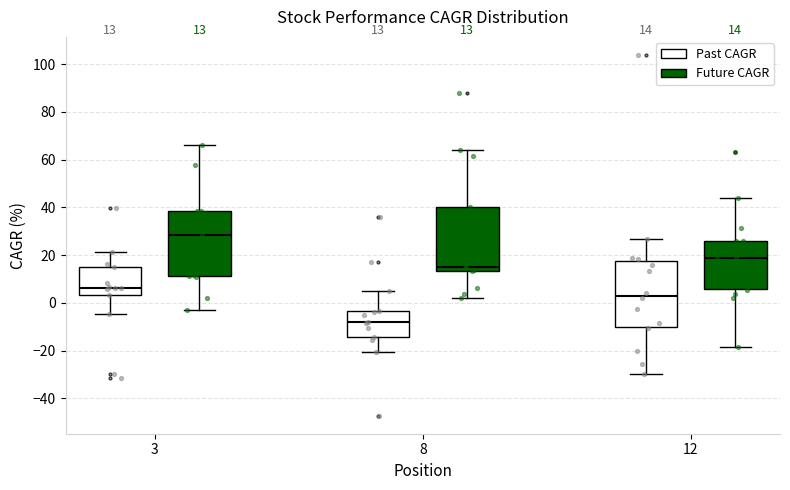

Which box has the highest median line?

3 (Future CAGR)